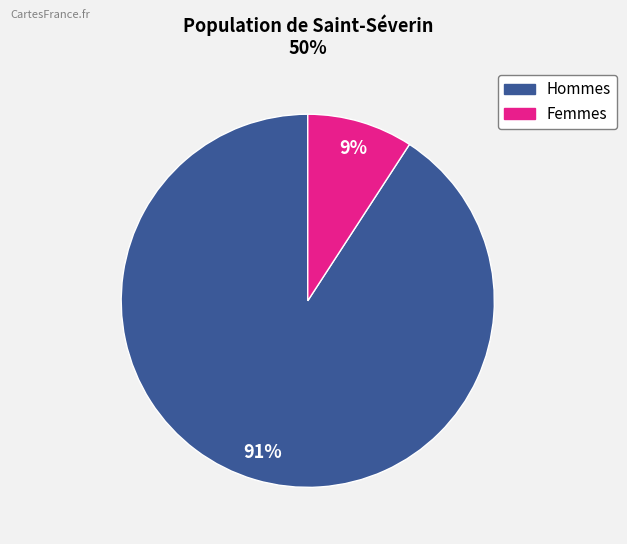

To the nearest percent, what is the average slice percentage?

50%